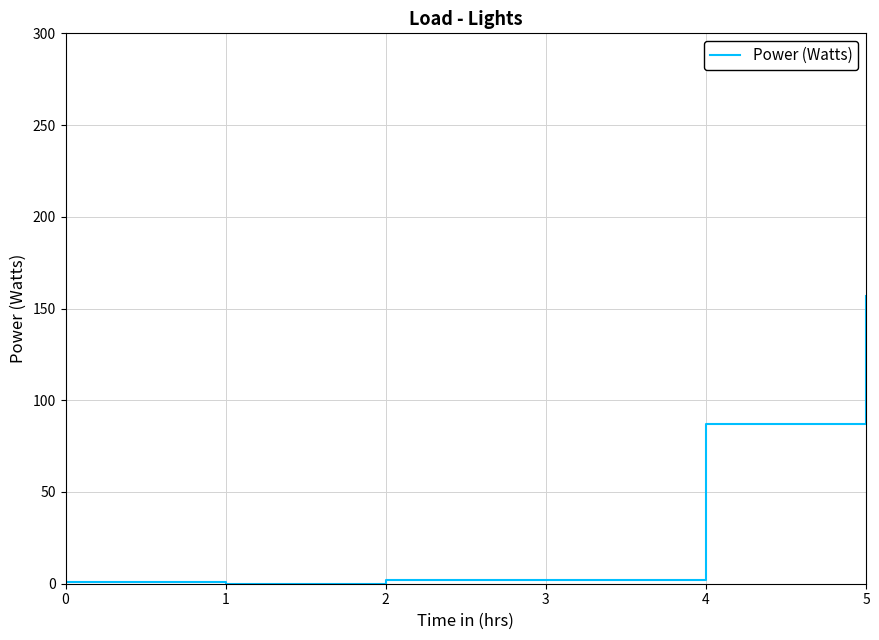

Reading left to right, what are all the values shown in this chart?

0=1	1=0	2=2	3=2	4=87	5=157